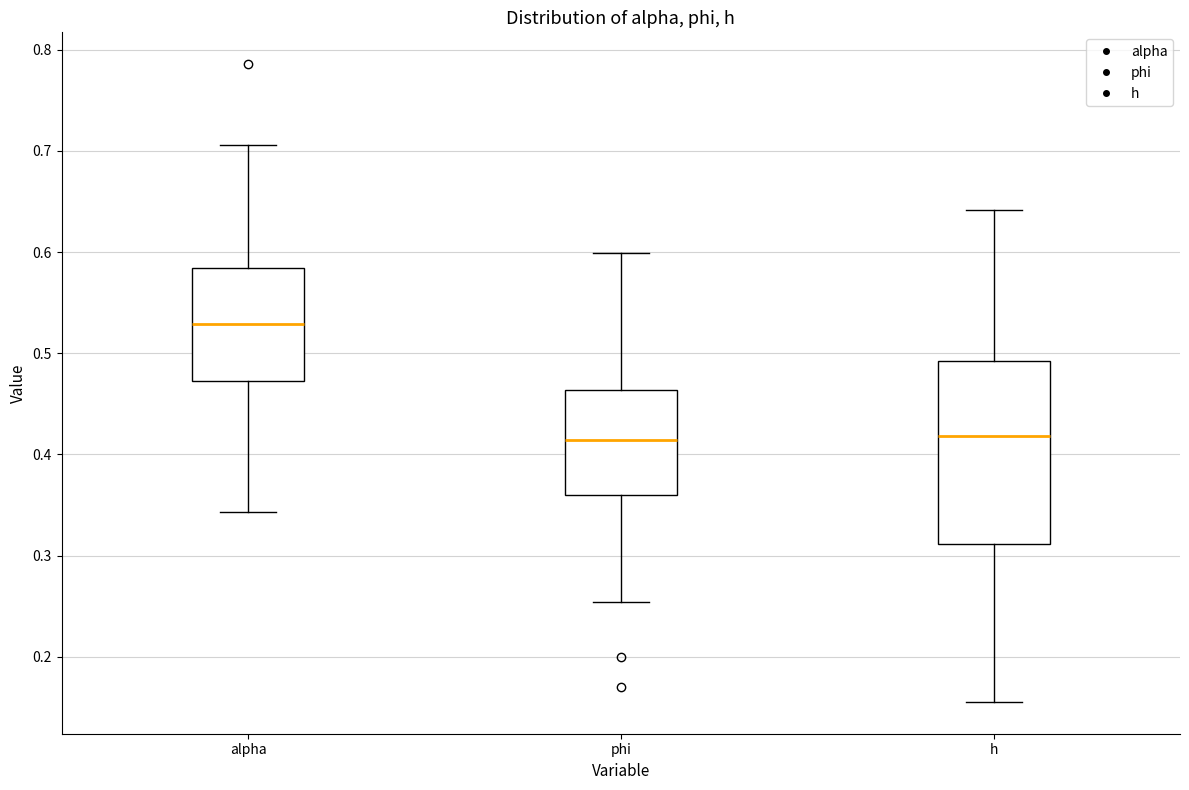

Reading left to right, read every box against the y-axis: the position of its median line, the range the box covers, and the ends of its whiskers. The values are not printed on the chart, so give them approximately, as read against the axis.

alpha: median 0.53, box 0.47 to 0.58, whiskers 0.34 to 0.71
phi: median 0.41, box 0.36 to 0.46, whiskers 0.25 to 0.60
h: median 0.42, box 0.31 to 0.49, whiskers 0.16 to 0.64